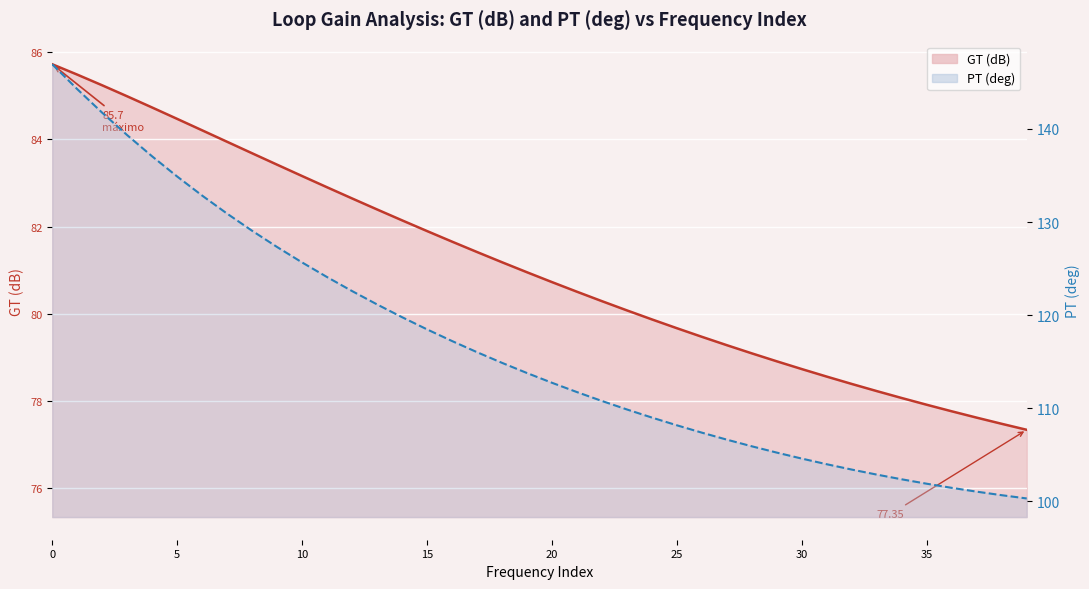

What is the value of the GT (dB) line point at the 33rd from the left?

78.4